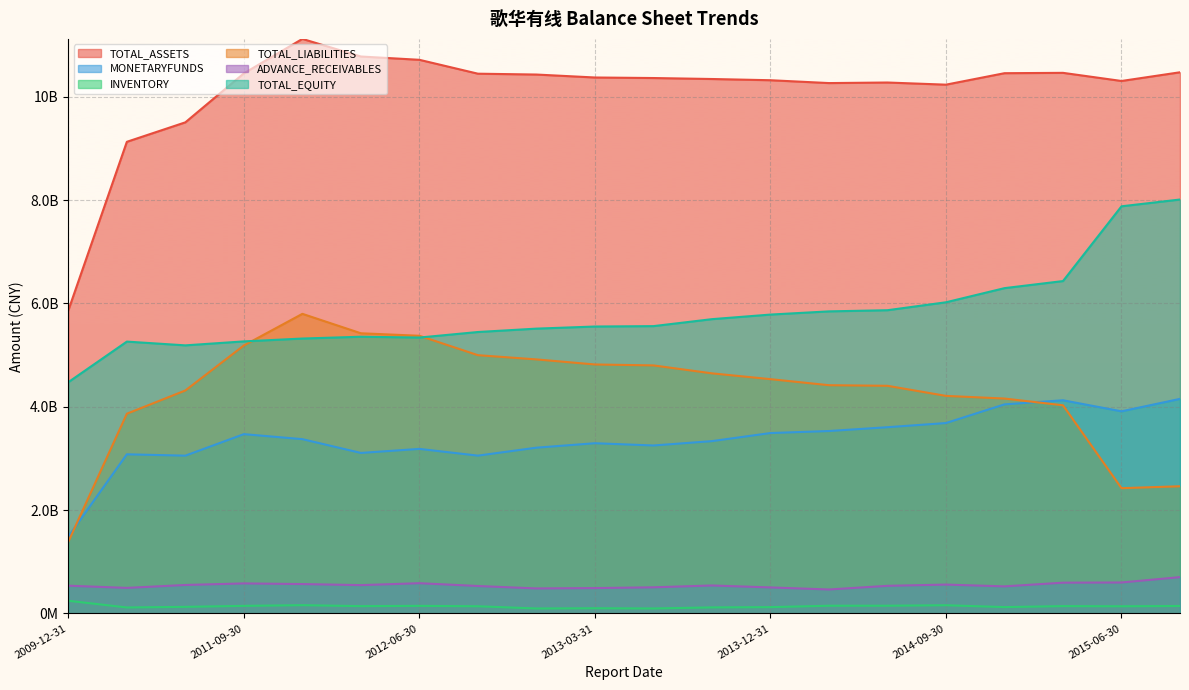

Which series has the largest range (max minus min)?

TOTAL_ASSETS